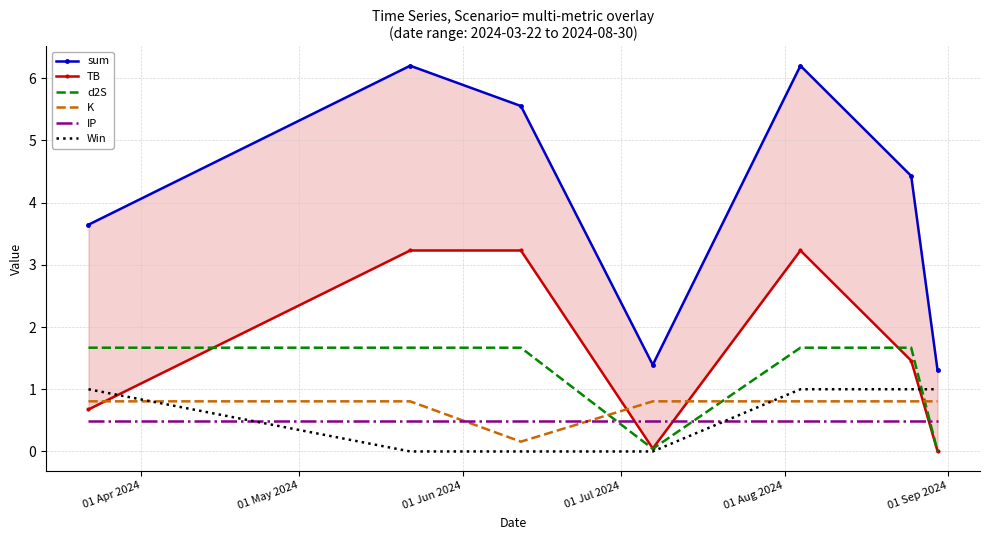

After their last crossing, which series has the higher values: K or d2S?

K